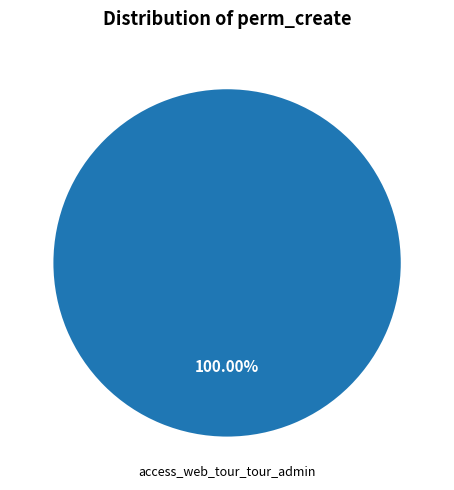

How many slices are in this pie chart?

2